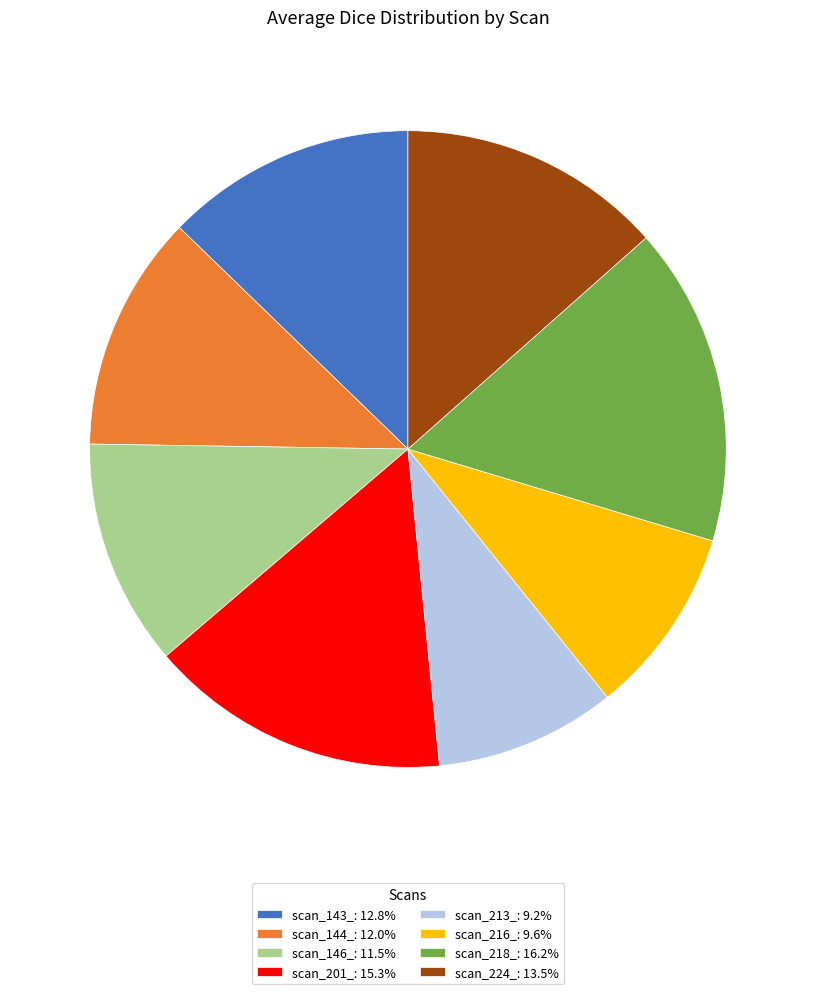

Is there any slice that represents more than half of the pie?

No